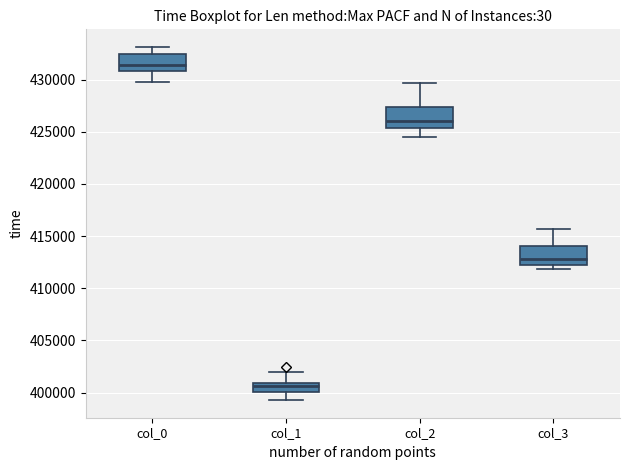

Reading left to right, read every box against the y-axis: the position of its median line, the range the box covers, and the ends of its whiskers. The values are not printed on the chart, so give them approximately, as read against the axis.

col_0: median 431500, box 431000 to 432500, whiskers 429500 to 433000
col_1: median 400500, box 400000 to 401000, whiskers 399500 to 402000
col_2: median 426000, box 425500 to 427500, whiskers 424500 to 429500
col_3: median 413000, box 412500 to 414000, whiskers 412000 to 415500